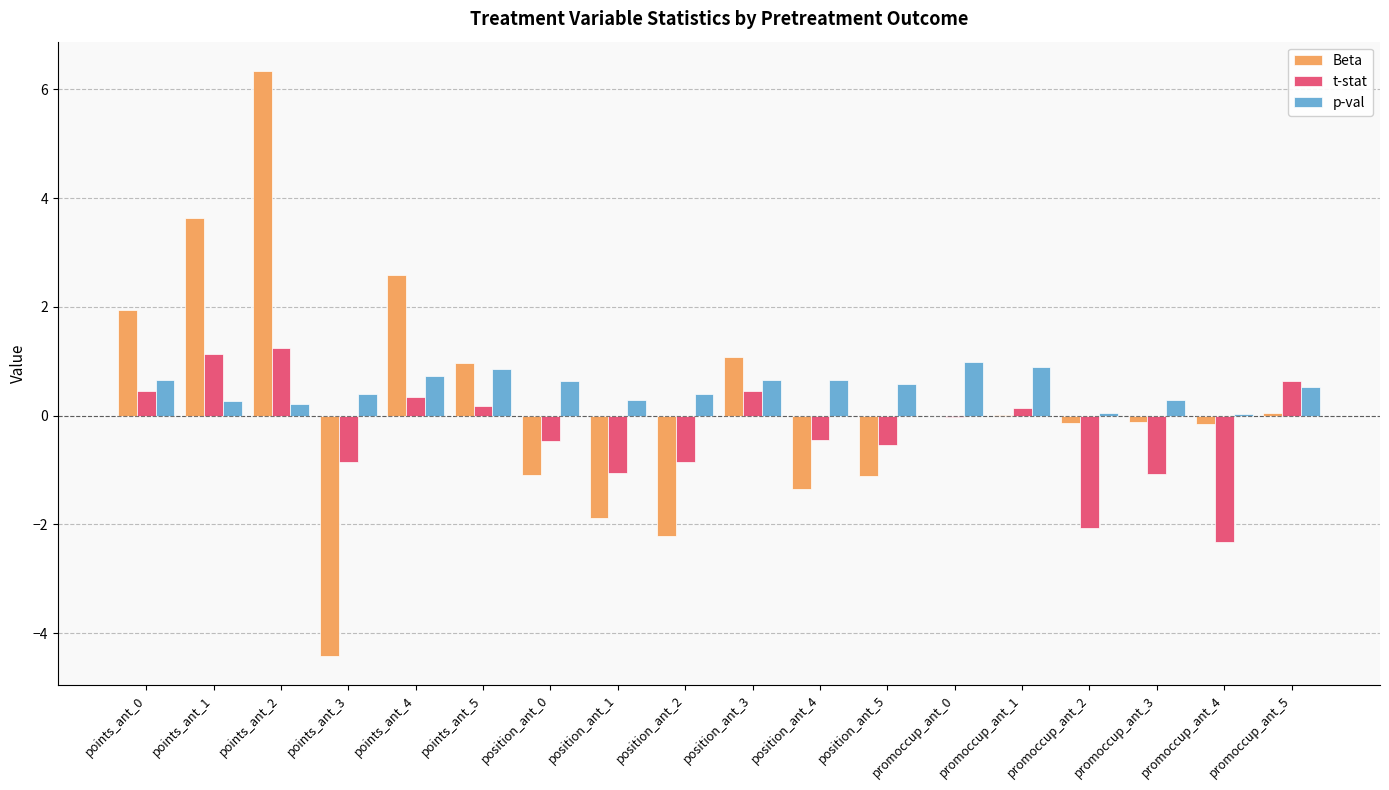

The p-val series shows 1.0 at position_ant_5. True or false?

False